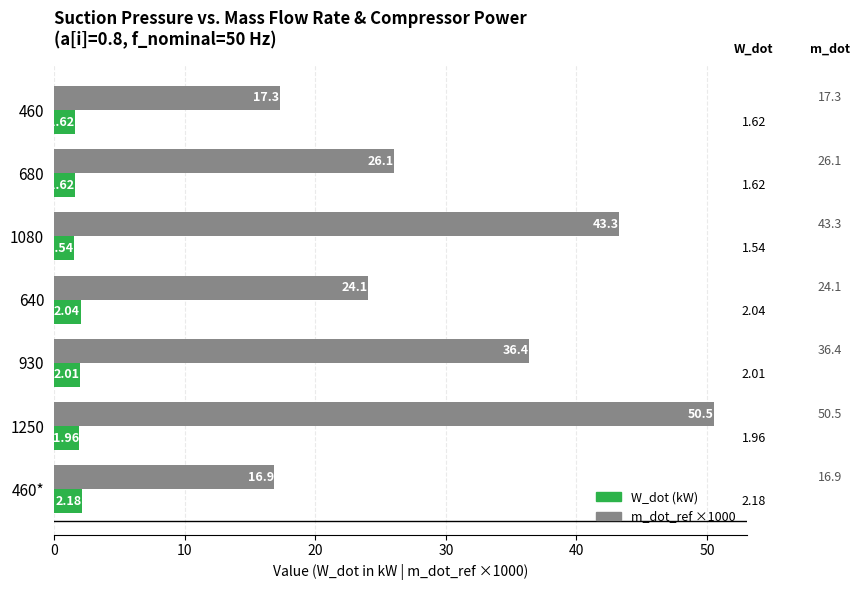

What is the spread (max minus min) of values at 930?

34.4